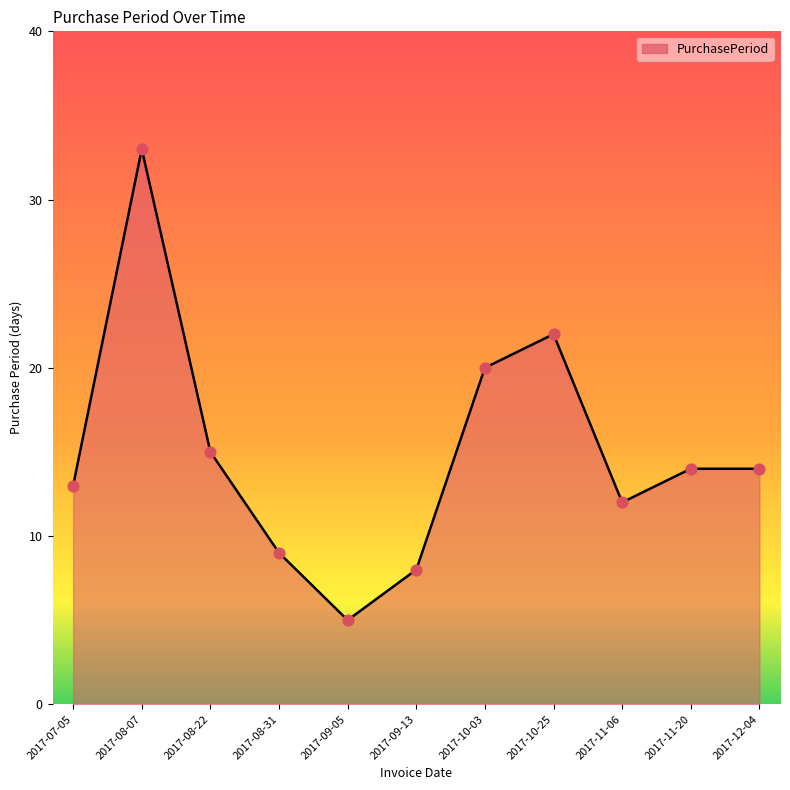

What is the change in value from 2017-10-03 to 2017-11-20?

-6